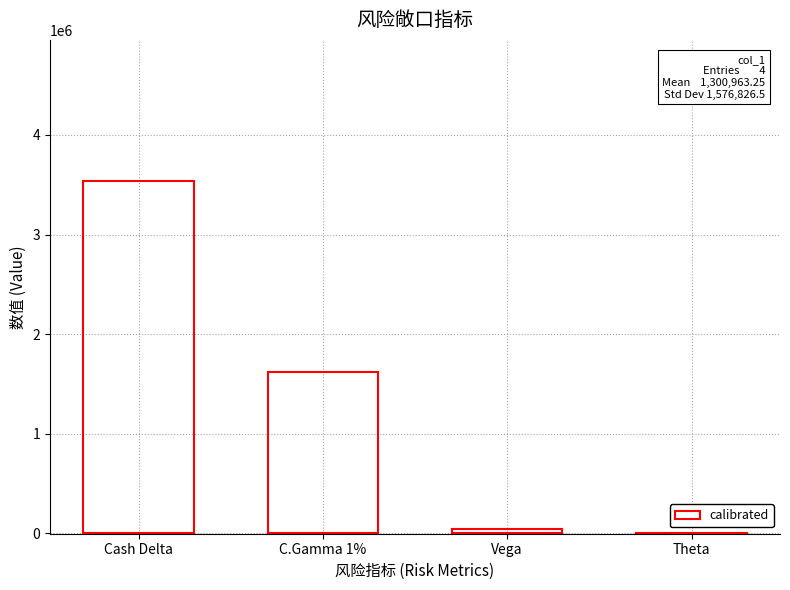

What is the sum of all values?

5201851